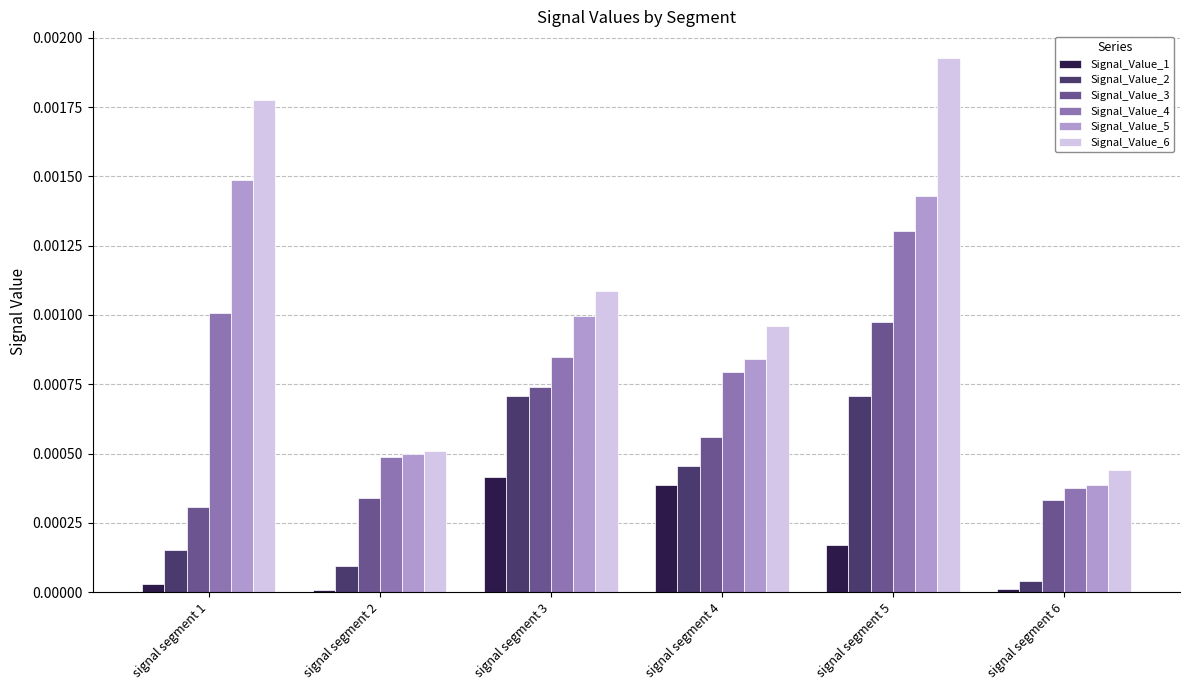

At how many categories does at least one series exceed 0?

6